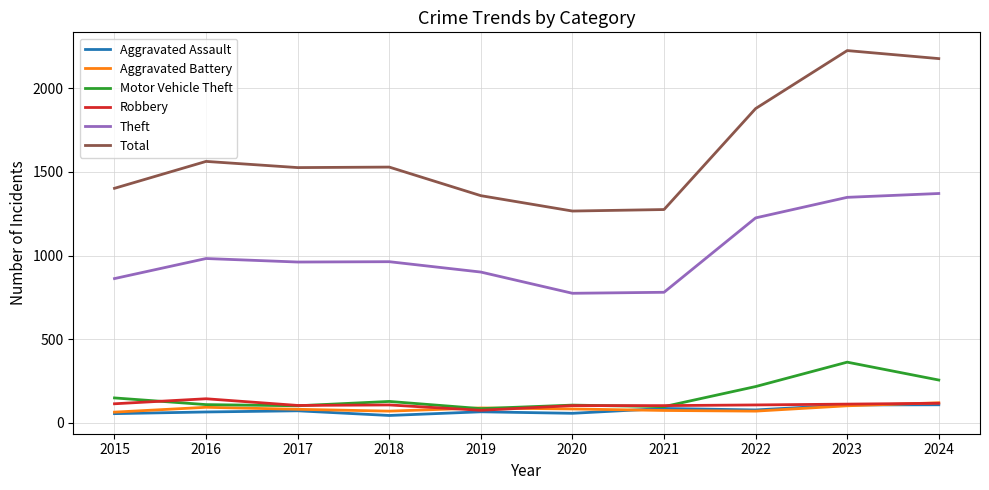

What is the smallest value displayed?

43